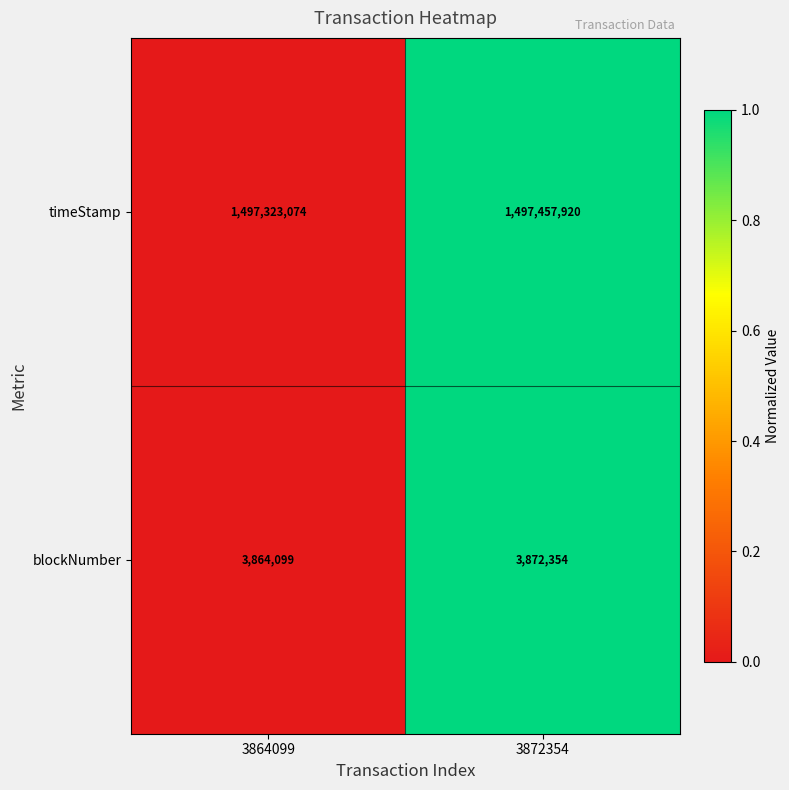

What is the sum of the timeStamp values at 3872354 and 3864099?

2994780994